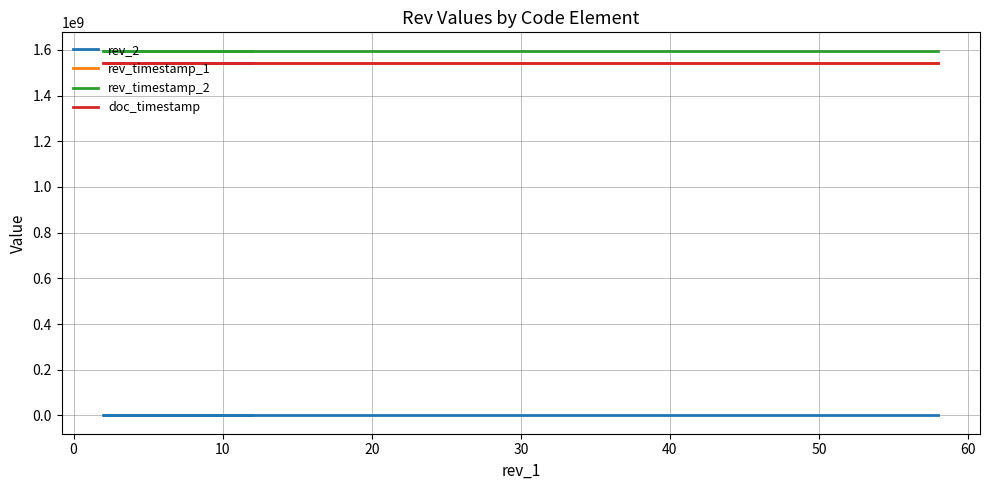

What is the value of the doc_timestamp point at the 3rd from the left?

1541717453